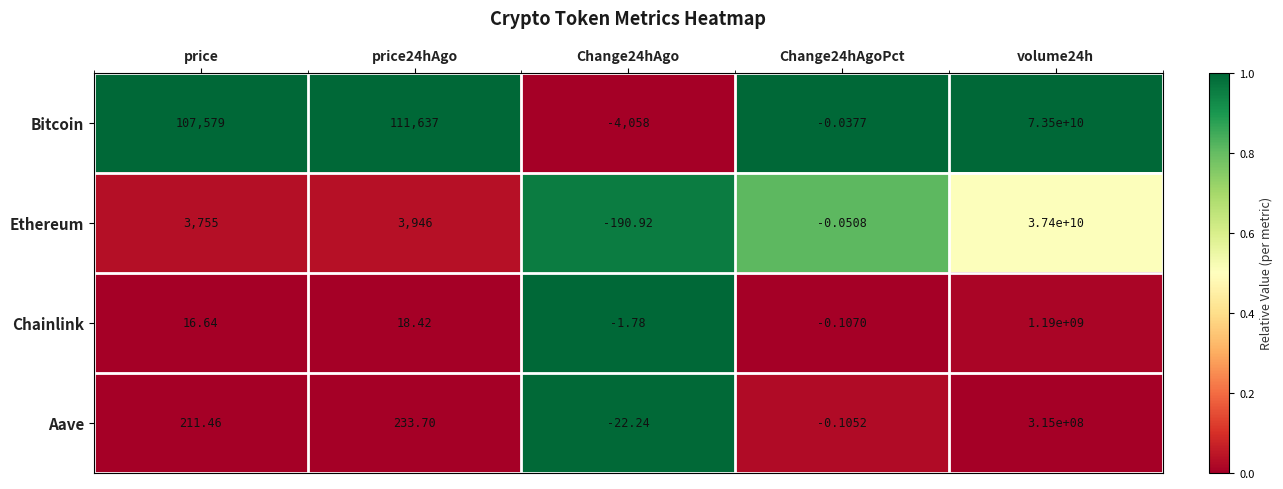

Between Change24hAgoPct and volume24h, which series saw the biggest shift?

Bitcoin